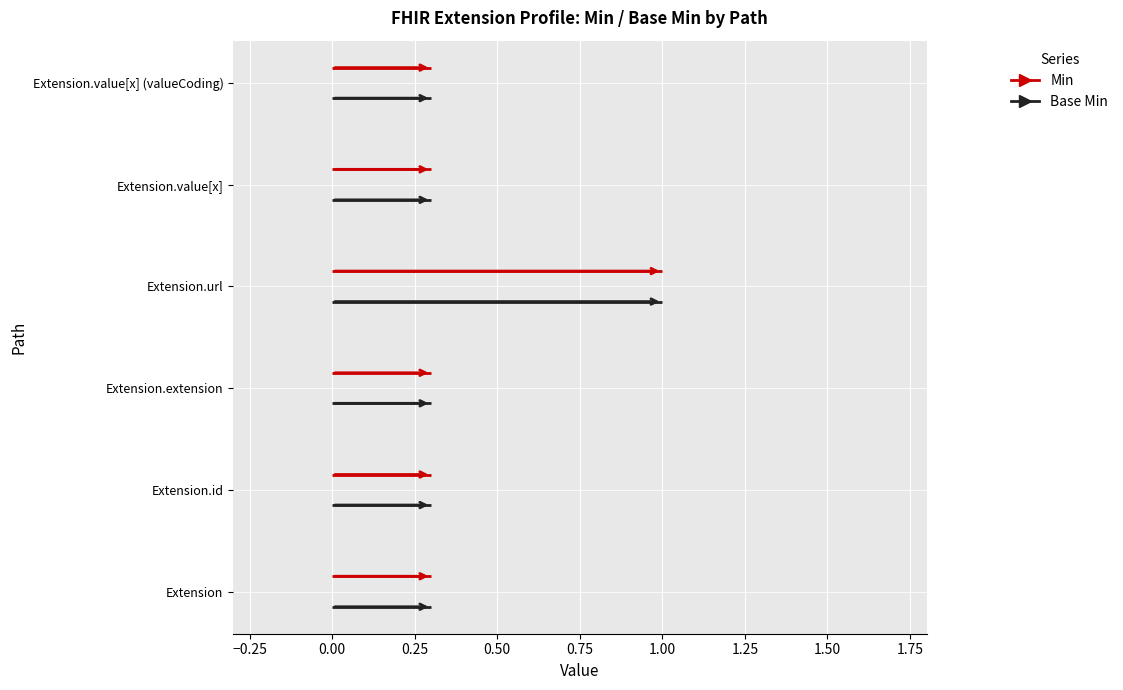

At which label is Base Min closest to 0?

Extension